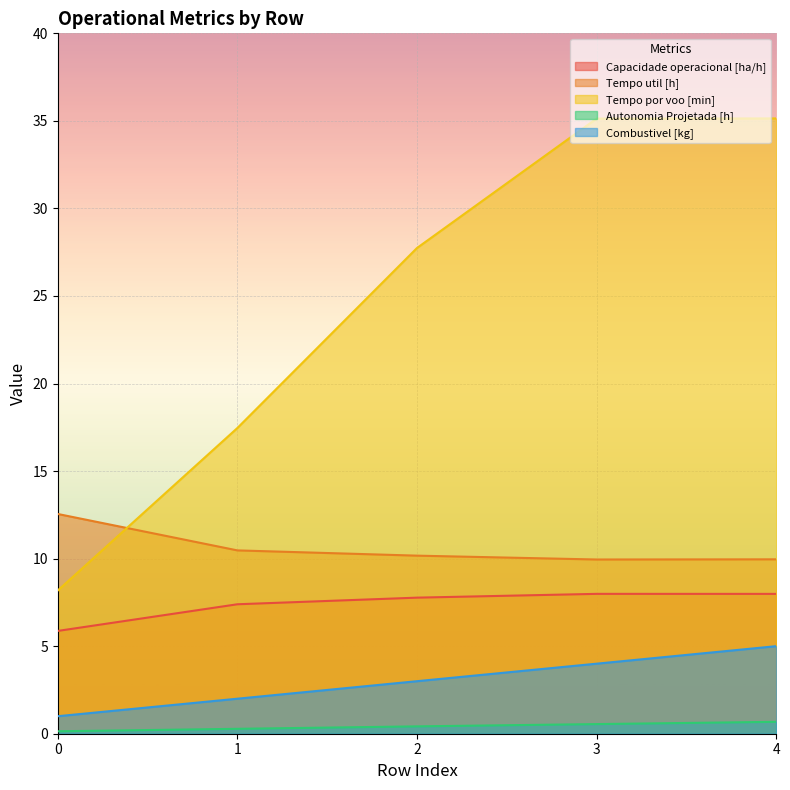

How many lines are shown in the chart?

5